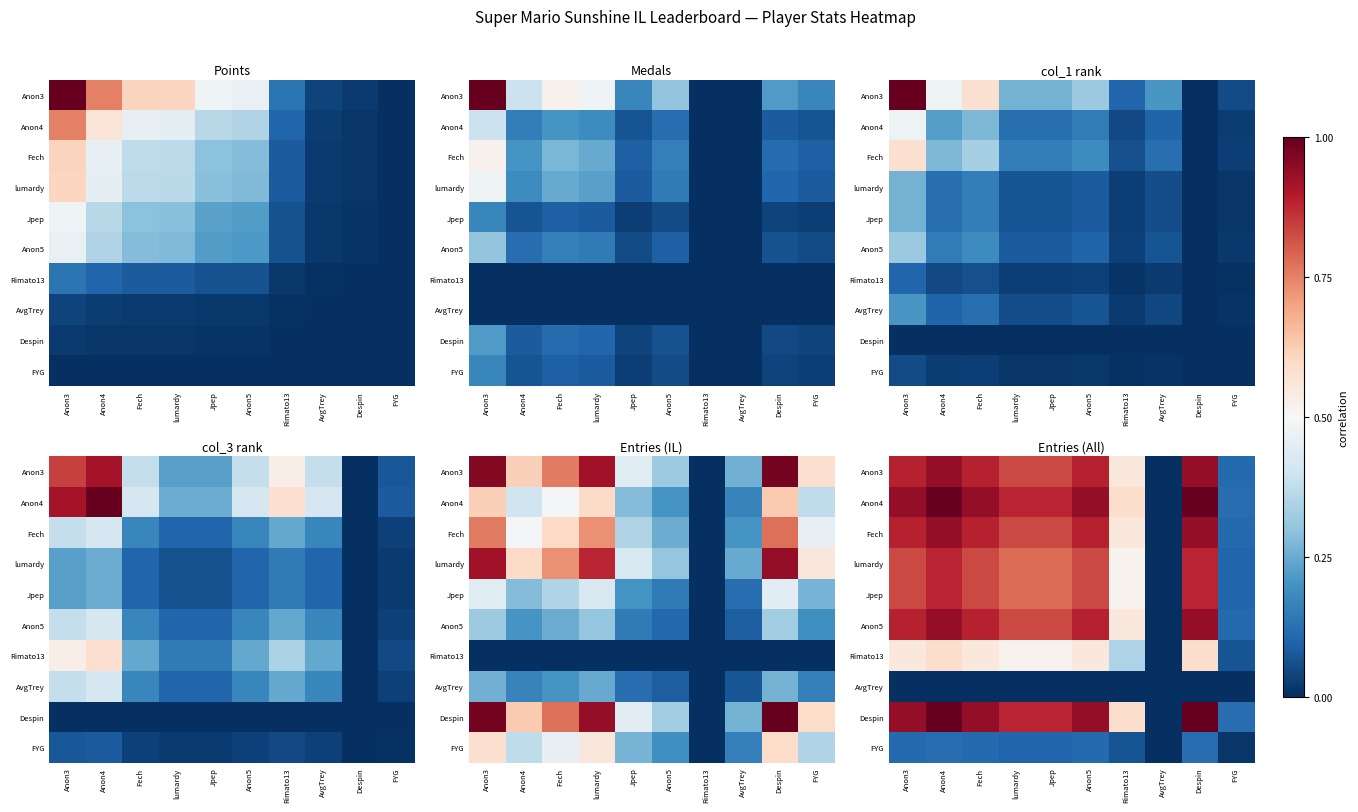

What is the maximum value for FYG?

0.1